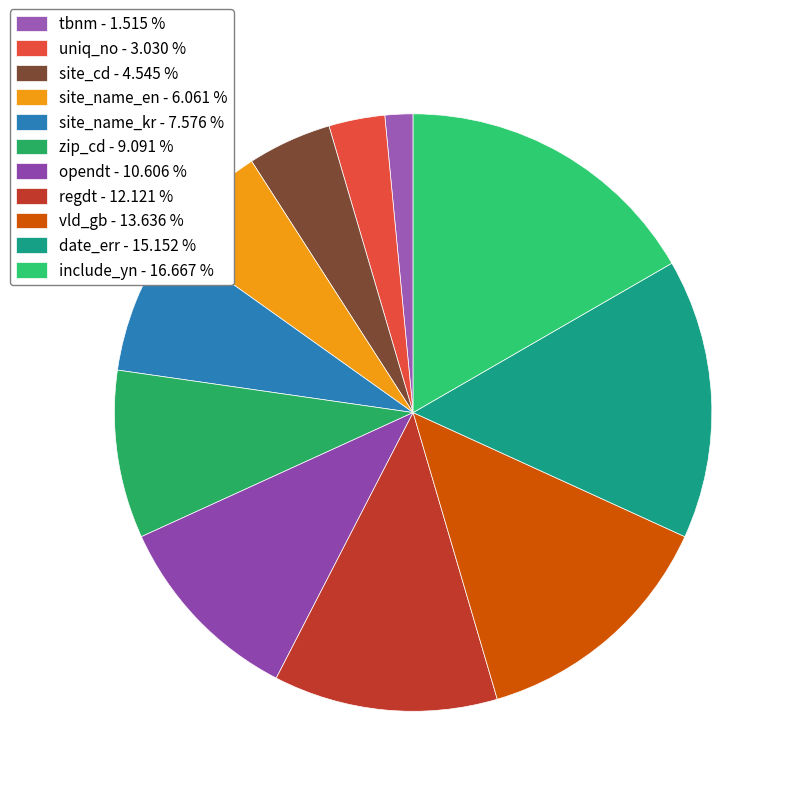

The site_name_en slice represents 13% of the pie. True or false?

False